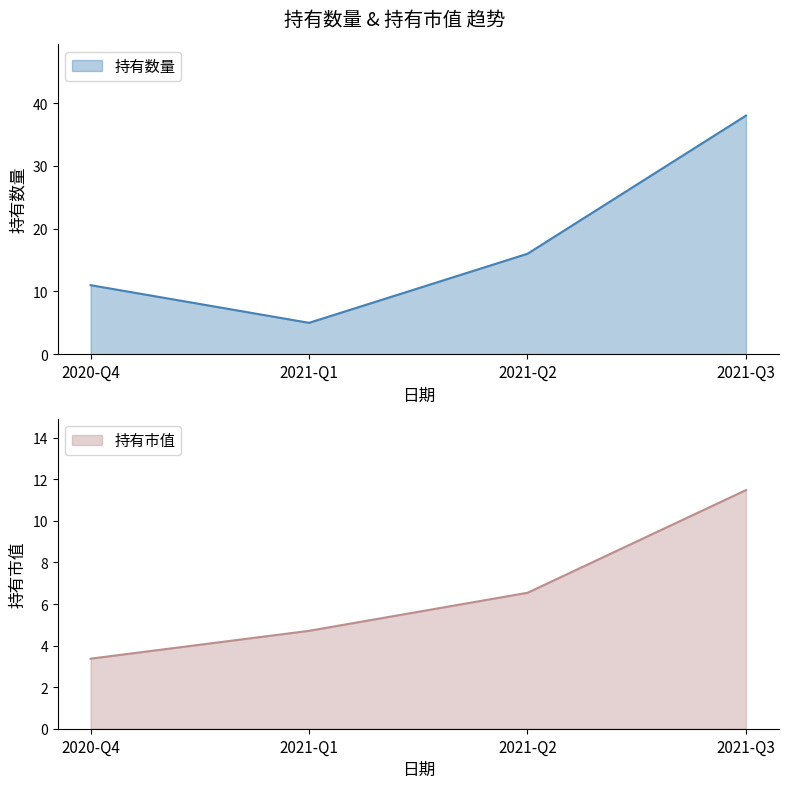

What is the average value of the 持有市值 series?

6.5